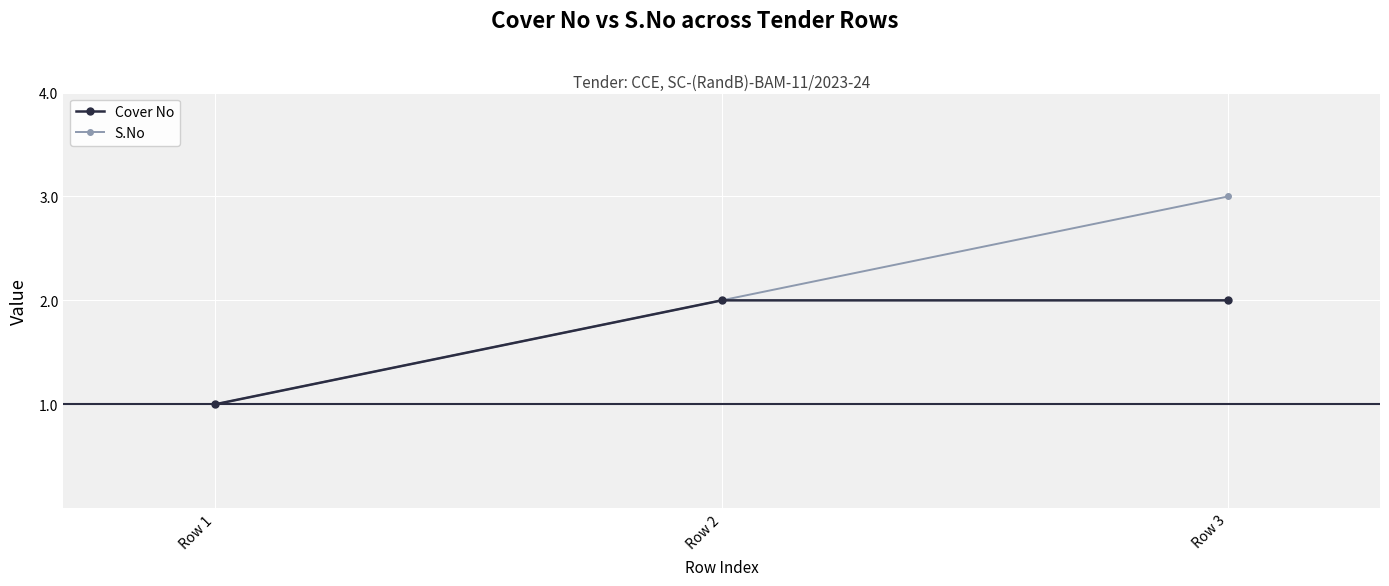

Which series has the largest range (max minus min)?

S.No